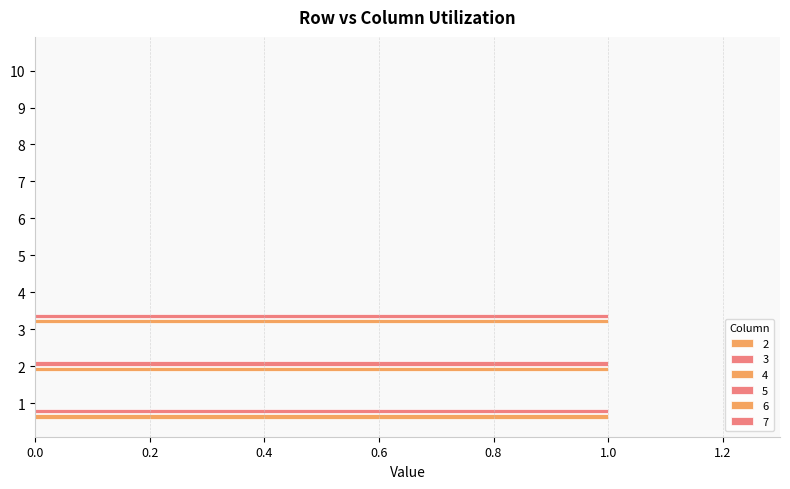

The 3 series shows 0 at 6. True or false?

True